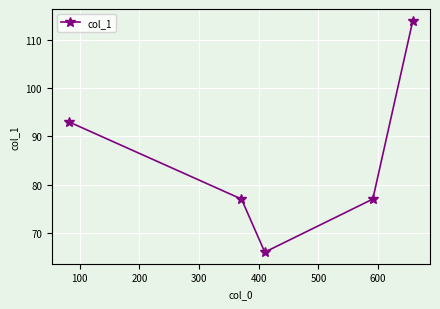

What is the smallest value displayed?

66